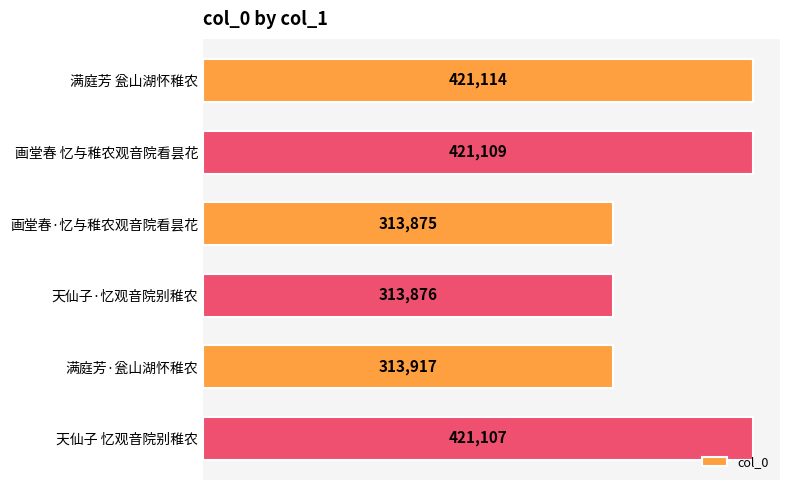

Reading bottom to top, transcribe all the data shown in this chart.

天仙子 忆观音院别稚农=421107	满庭芳·瓮山湖怀稚农=313917	天仙子·忆观音院别稚农=313876	画堂春·忆与稚农观音院看昙花=313875	画堂春 忆与稚农观音院看昙花=421109	满庭芳 瓮山湖怀稚农=421114